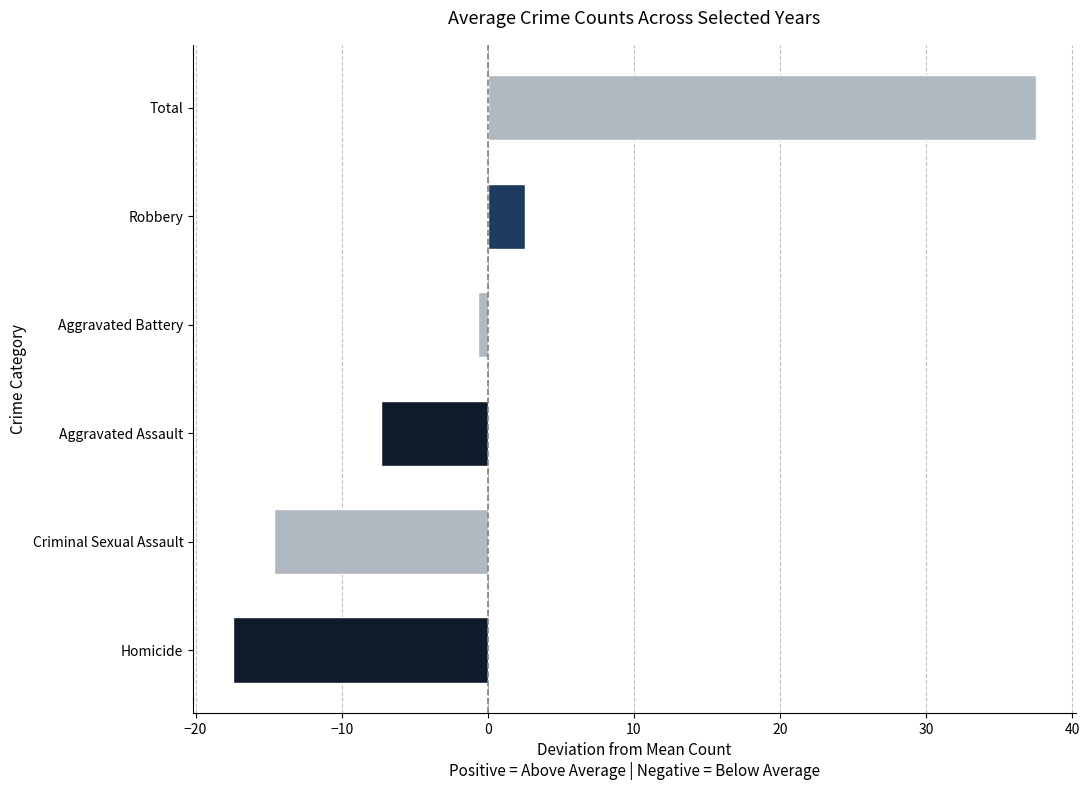

What is the difference between the maximum and minimum values?

54.9